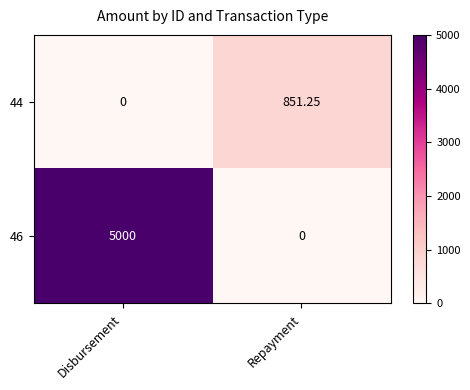

Is the value of 46 at Repayment greater than the value of 44 at Repayment?

No